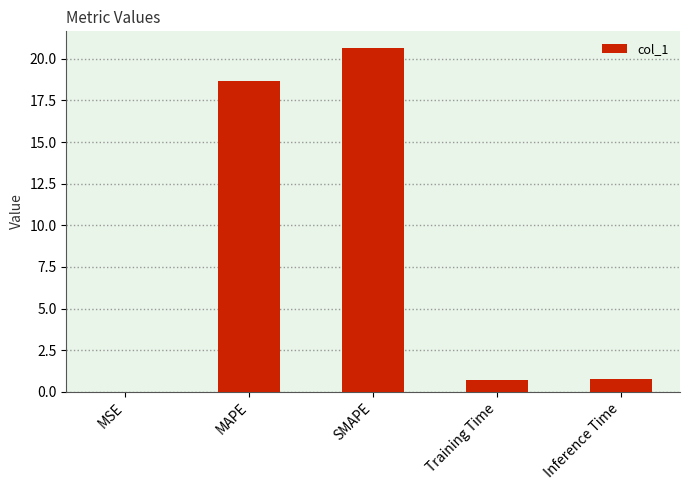

Where is the data nearest to the value 10?

MAPE